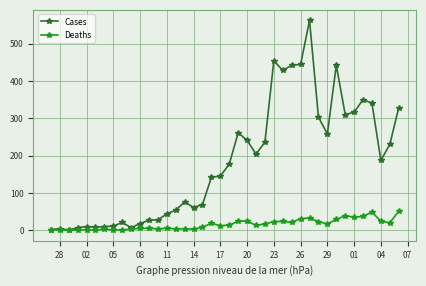

Is this an area chart (filled region under the line)?

No